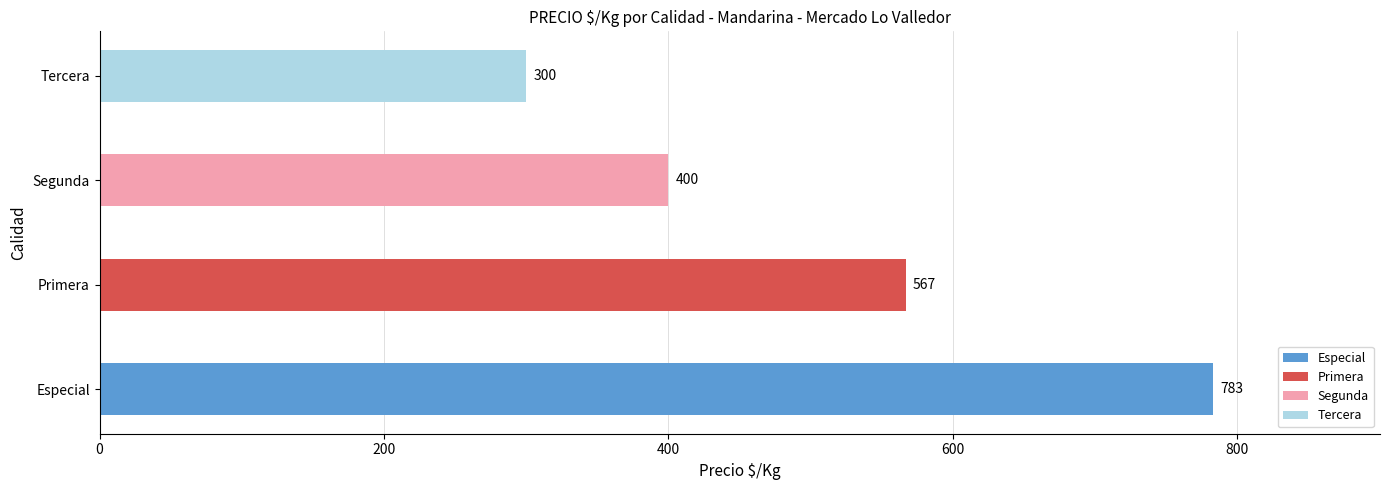

At which label is the value closest to 541?

Primera